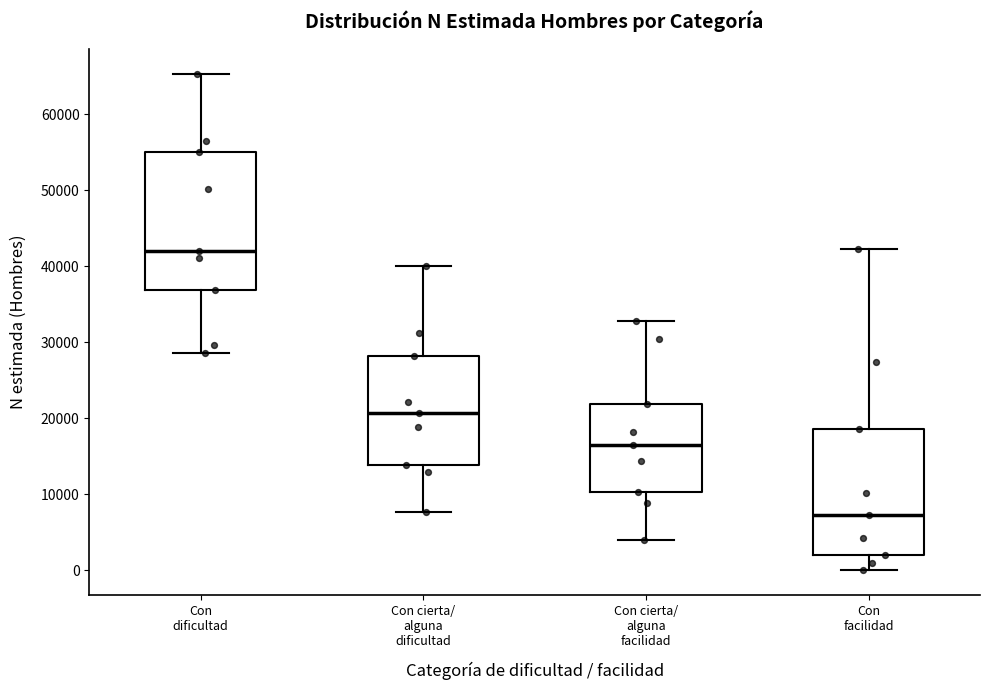

Reading left to right, read every box against the y-axis: the position of its median line, the range the box covers, and the ends of its whiskers. The values are not printed on the chart, so give them approximately, as read against the axis.

Con dificultad: median 42000, box 37000 to 55000, whiskers 29000 to 65000
Con cierta/ alguna dificultad: median 21000, box 14000 to 28000, whiskers 8000 to 40000
Con cierta/ alguna facilidad: median 17000, box 10000 to 22000, whiskers 4000 to 33000
Con facilidad: median 7000, box 2000 to 19000, whiskers 0 to 42000